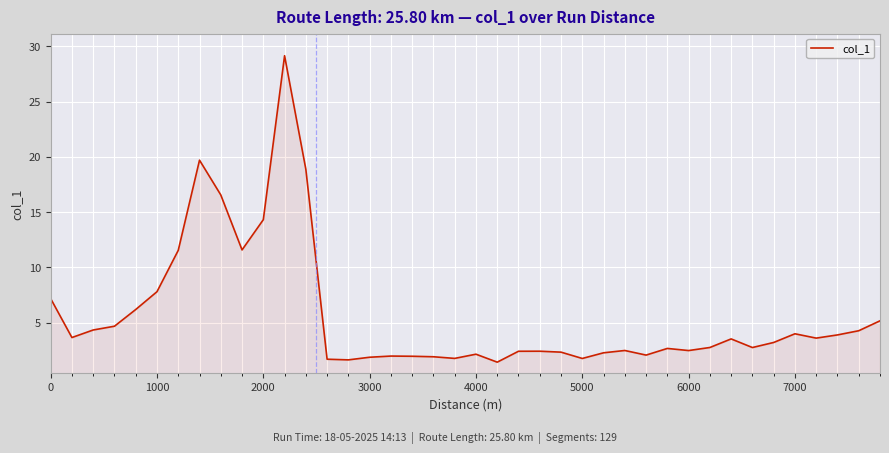

What is the greatest value displayed?

29.1